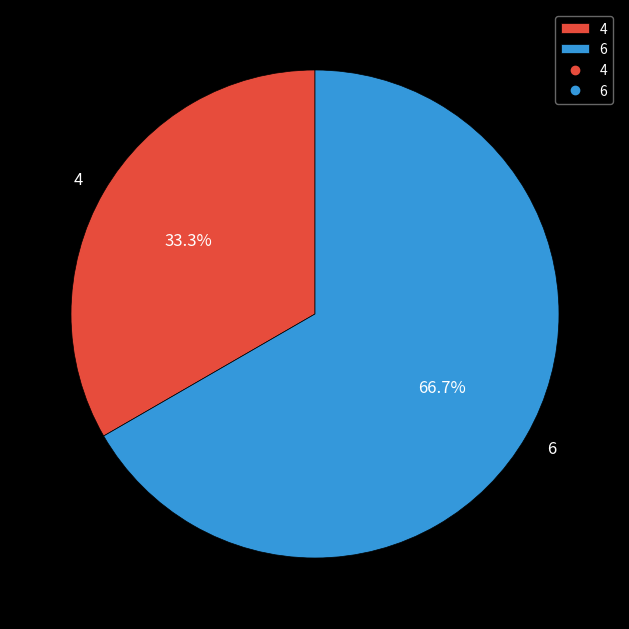

Is it true that 4 is 33% of the pie?

True